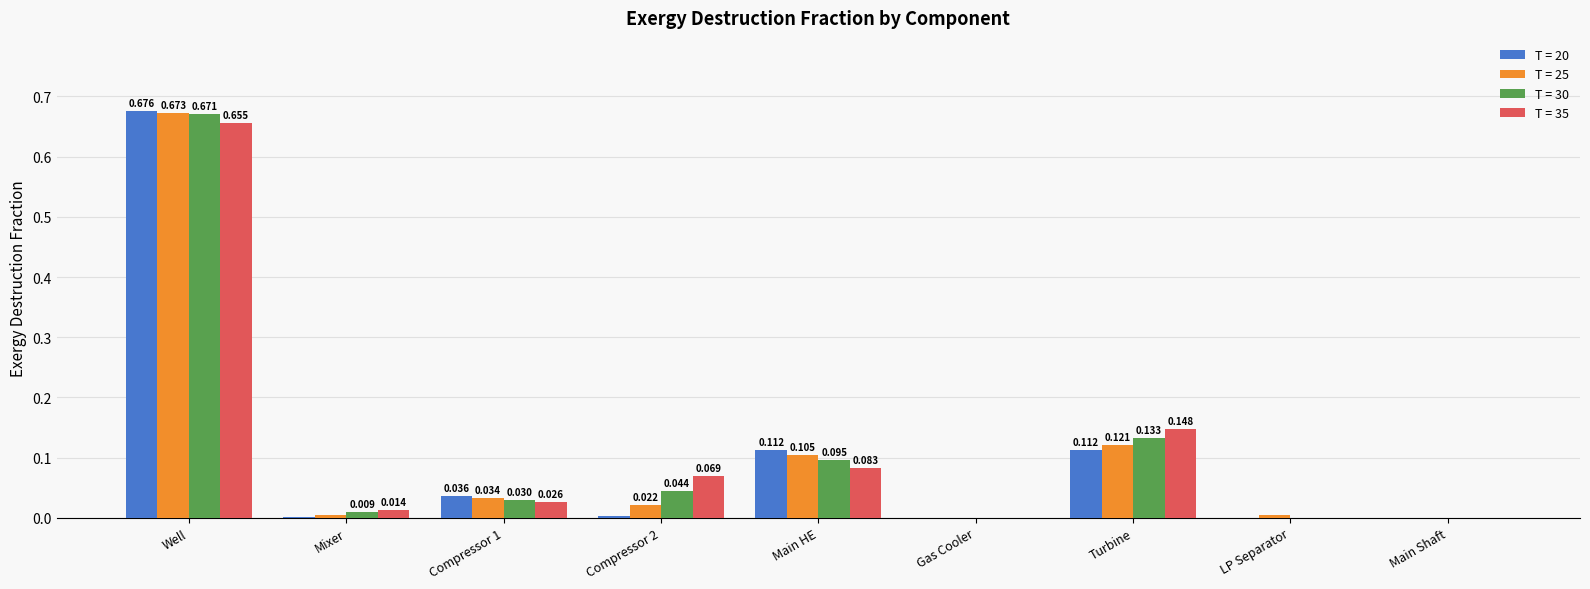

Is the value of T = 35 at Gas Cooler greater than the value of T = 25 at LP Separator?

No